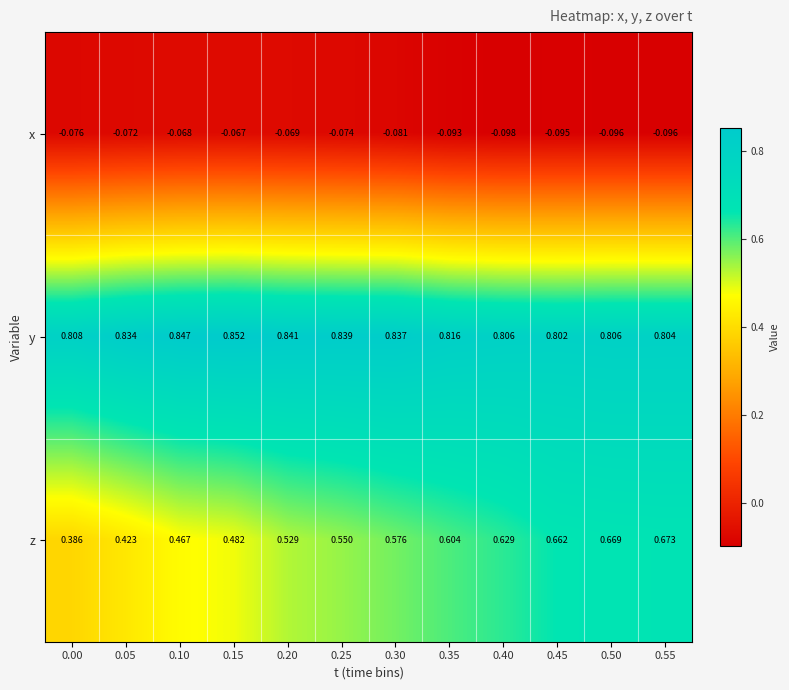

Which series has the largest range (max minus min)?

z